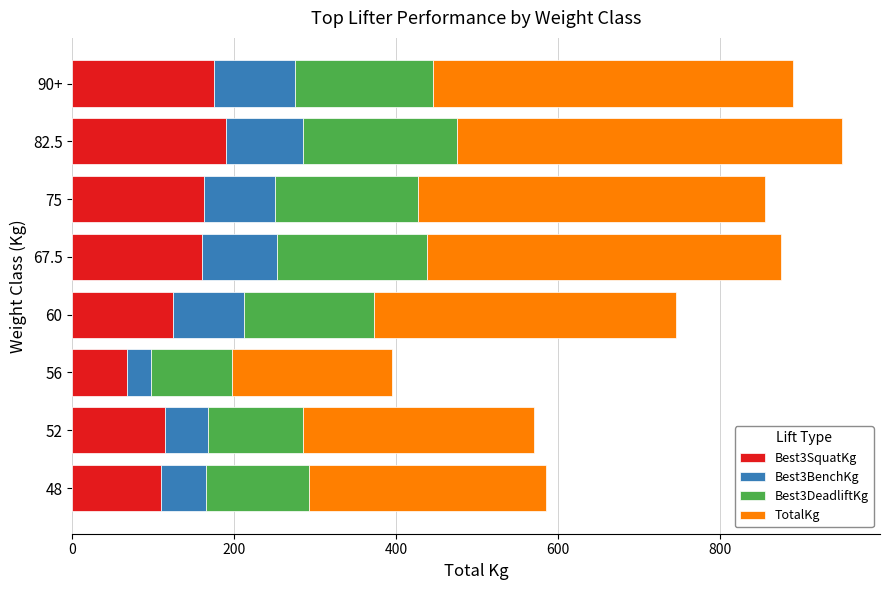

Which category has the lowest value in the Best3SquatKg series?

56